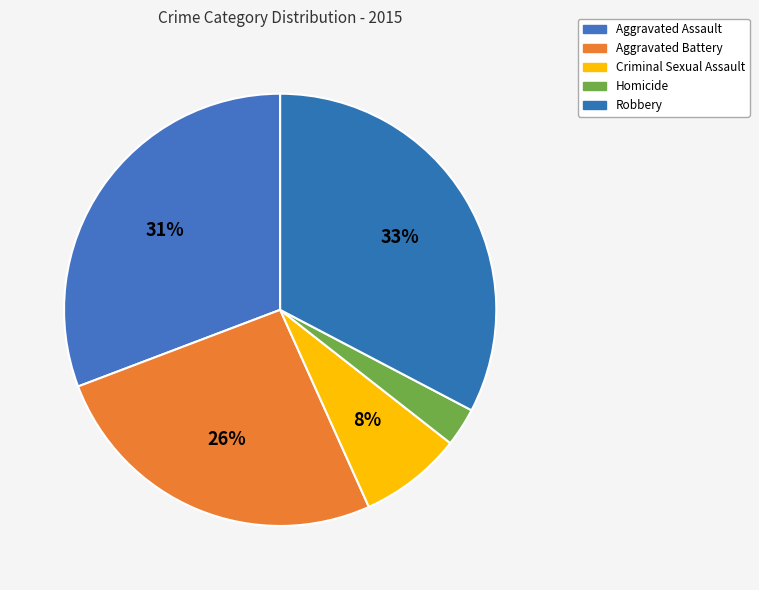

How many segments does this pie chart have?

5